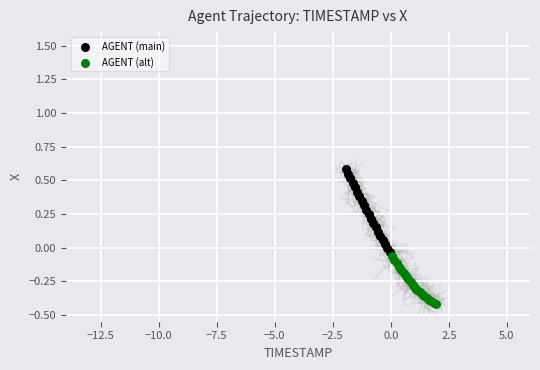

Which series contains the lowest Y value?

AGENT (alt)